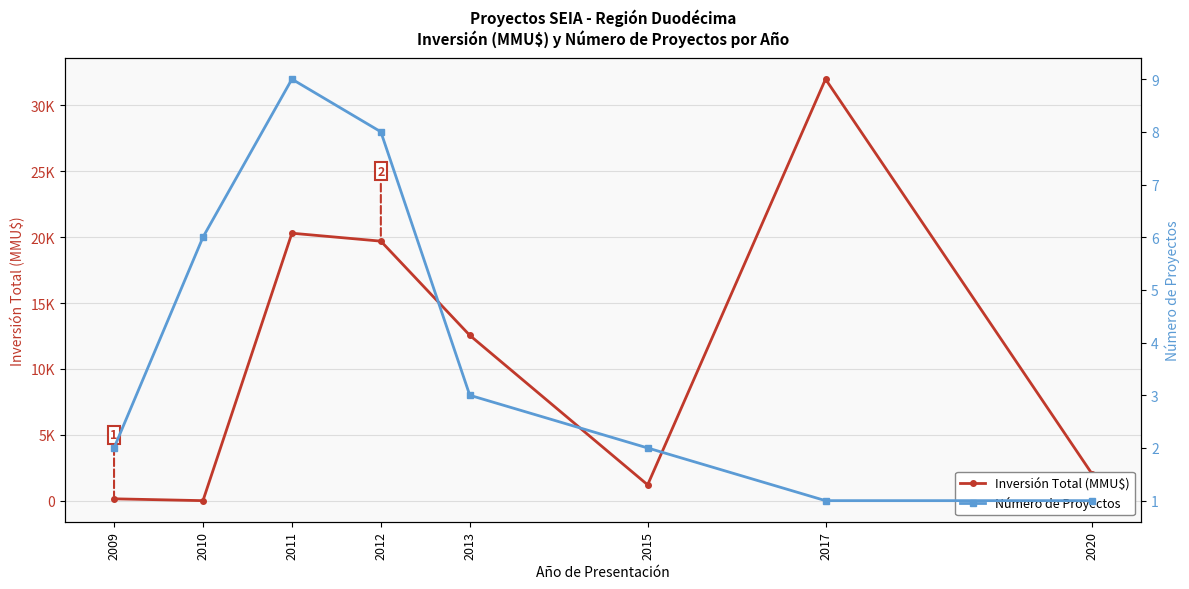

True or false: Inversión Total (MMU$) has a value of 10439 at 2011.

False